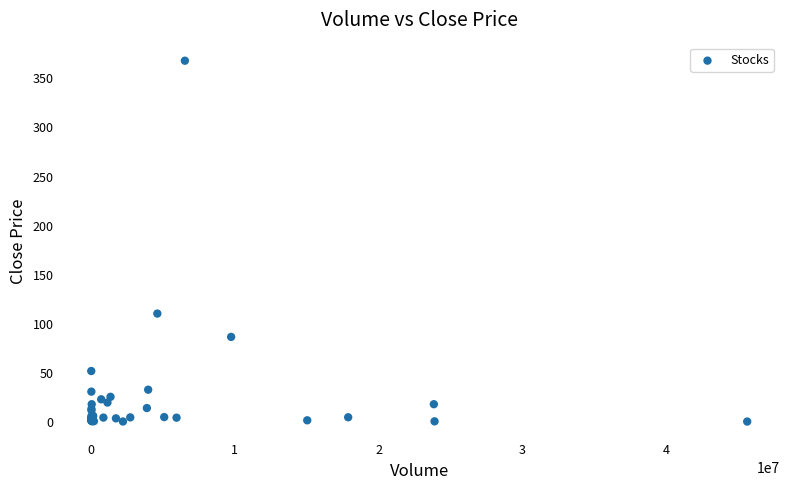

What Y value in the scatter plot is closest to 184?

110.5